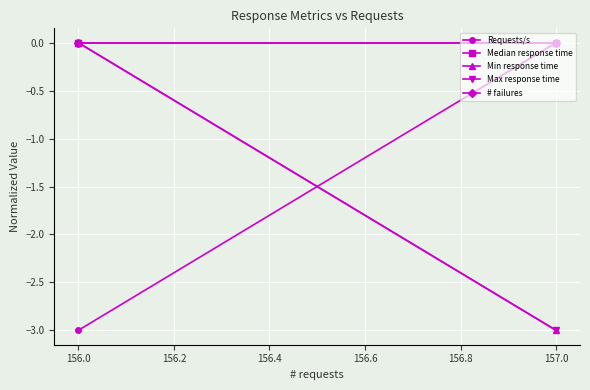

How many values in the Min response time series are below 0?

1